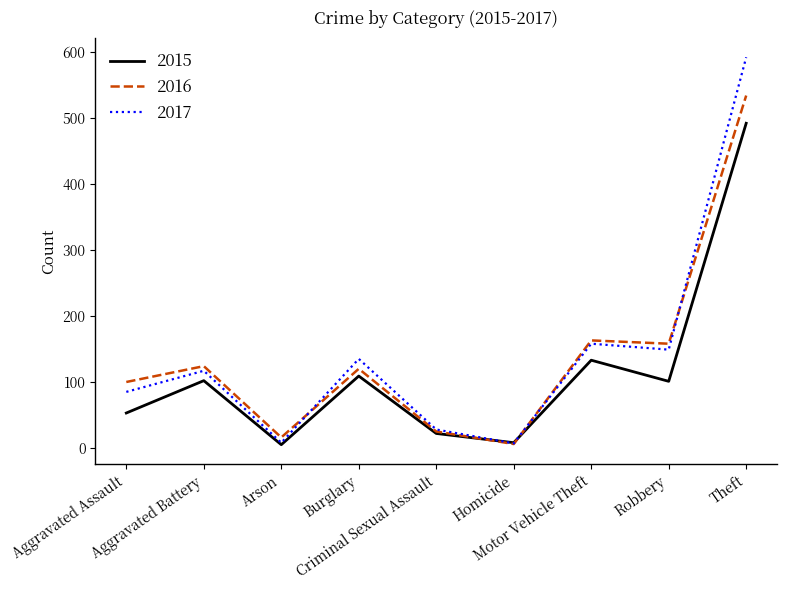

At how many categories does at least one series exceed 425?

1